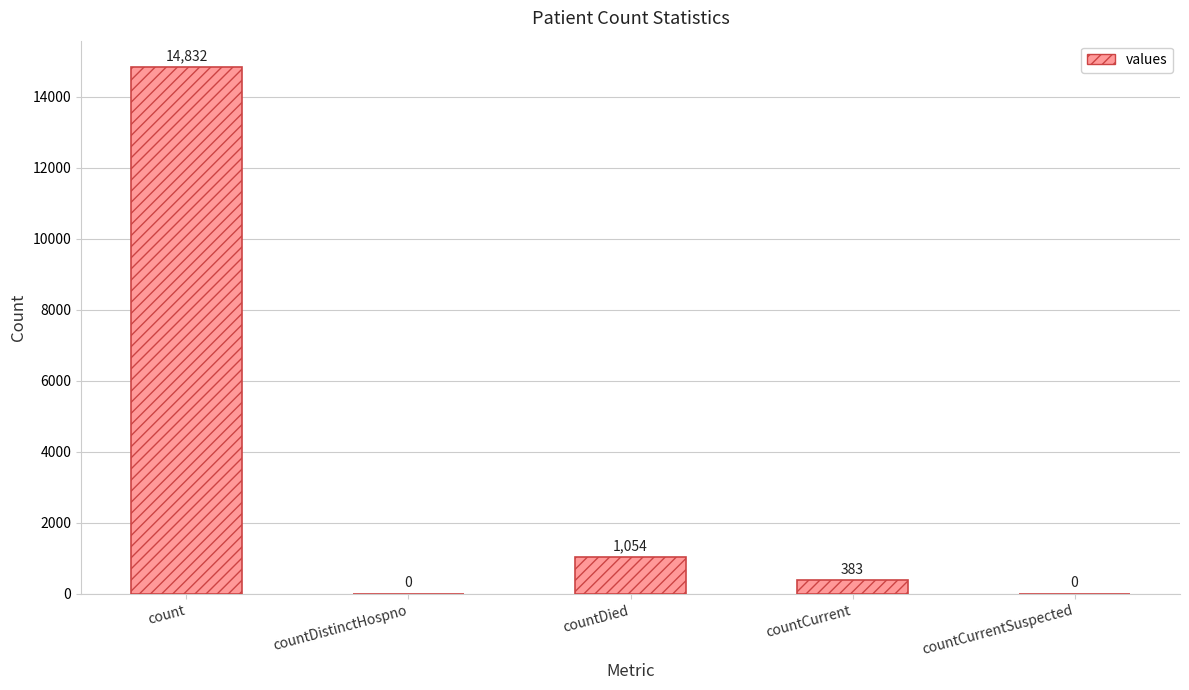

At which label does the data first exceed 383?

count